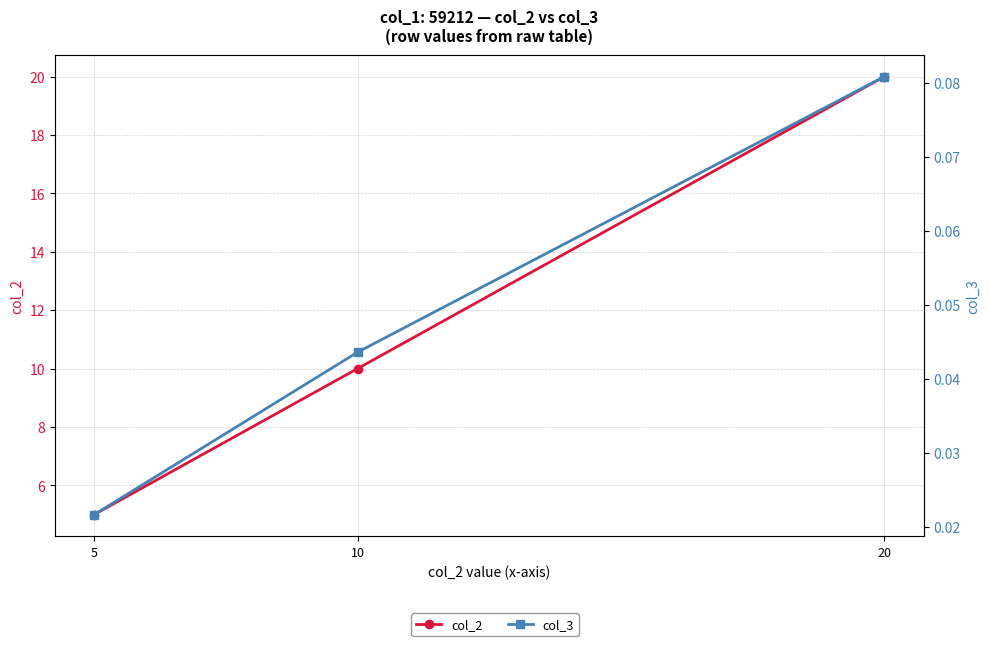

Reading left to right, transcribe all the data shown in this chart.

col_2: 5.0	10.0	20.0
col_3: 0.0	0.0	0.1